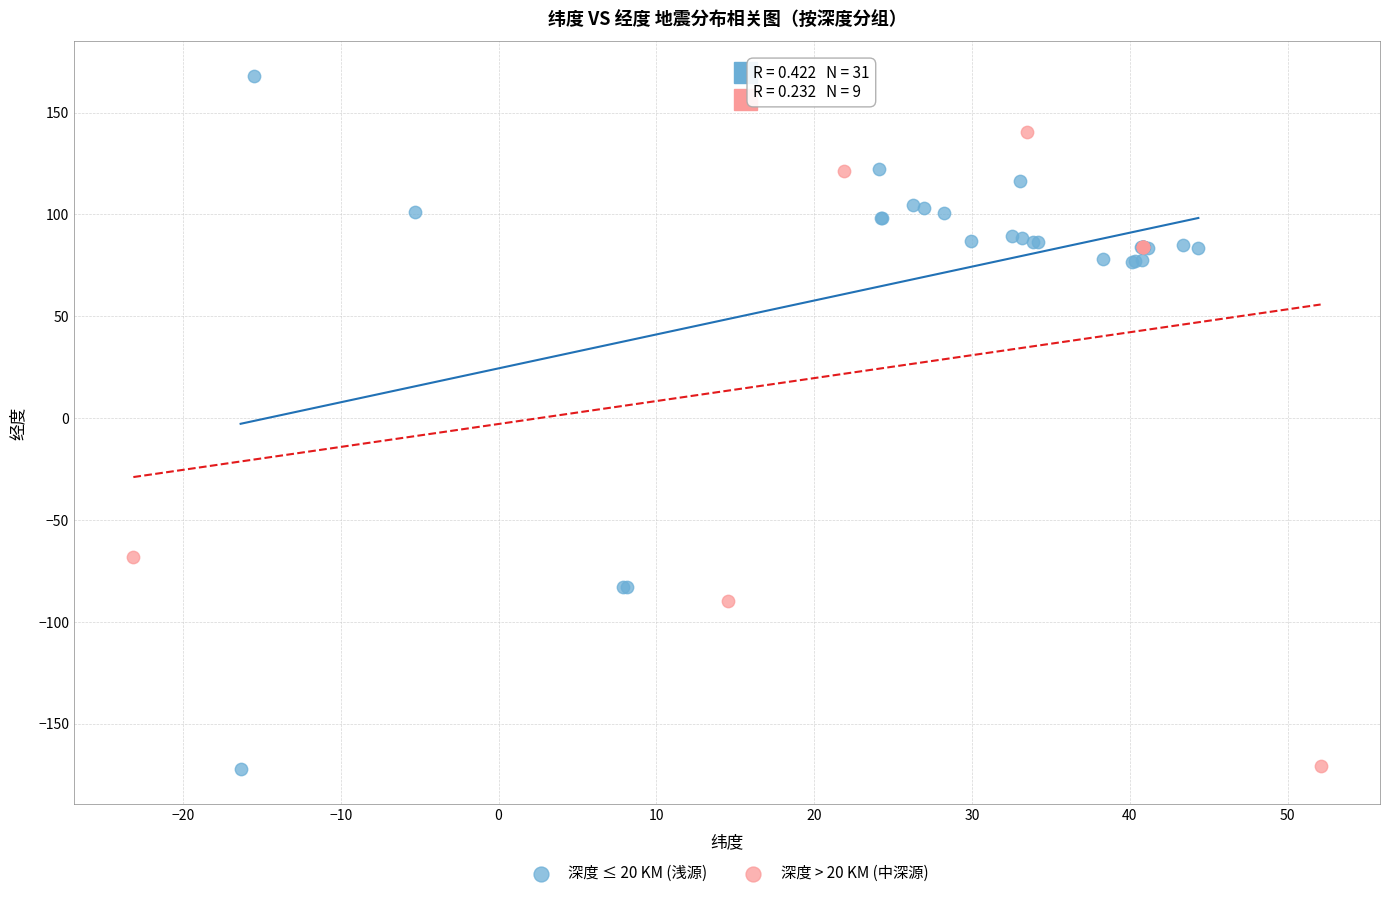

Which series reaches the maximum Y coordinate?

深度 ≤ 20 KM (浅源)